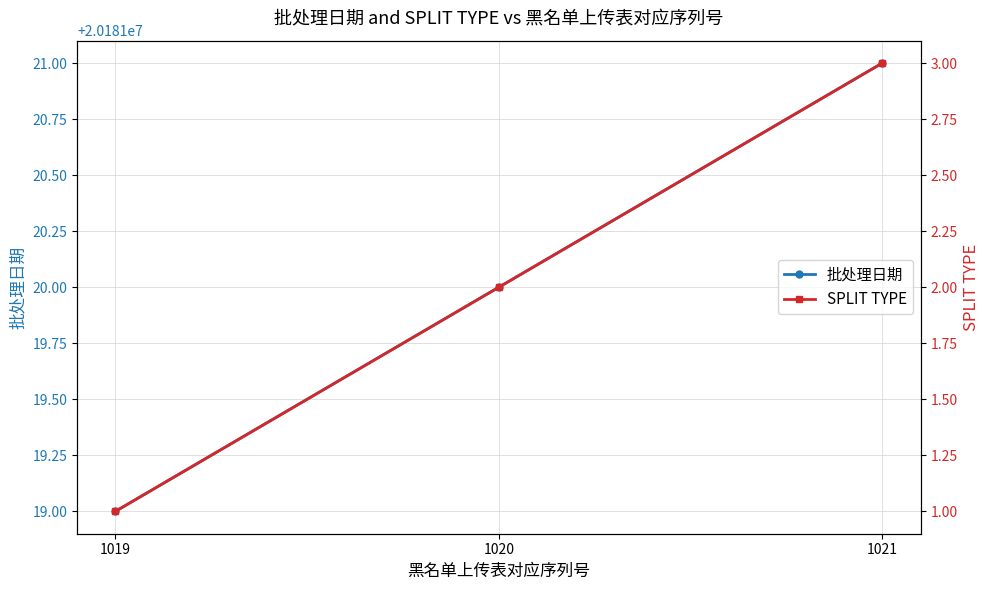

What is the total value across all series at 1021?

20181024